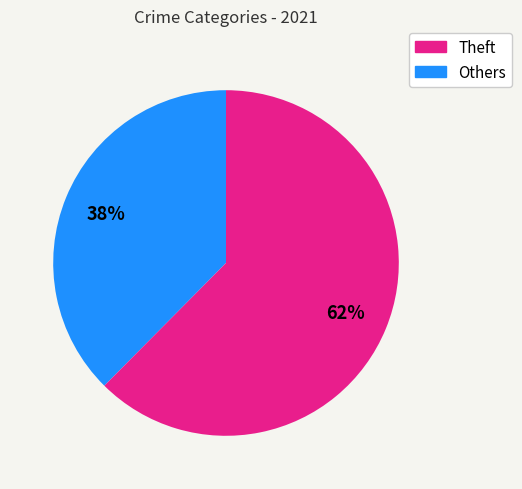

To the nearest percent, what is the average slice percentage?

50%